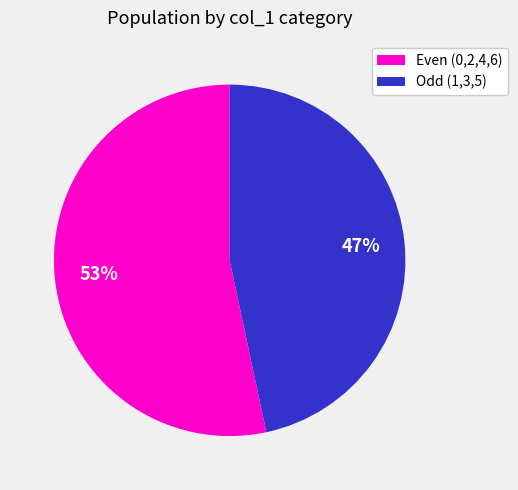

Is the sum of Even (0,2,4,6) and Odd (1,3,5) greater than half?

Yes